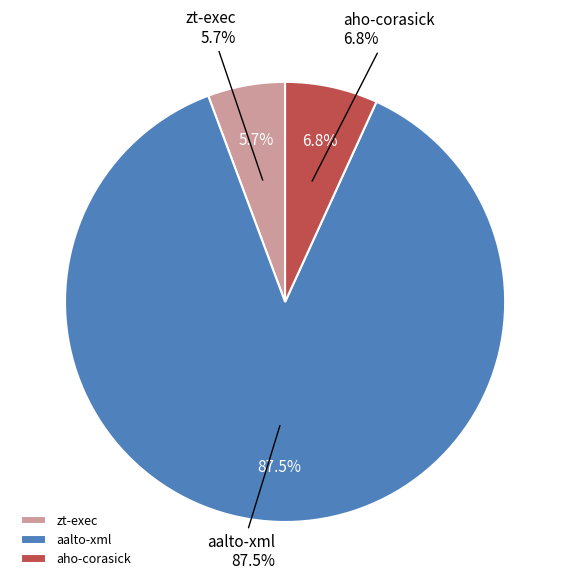

Is aalto-xml the majority of the pie?

Yes